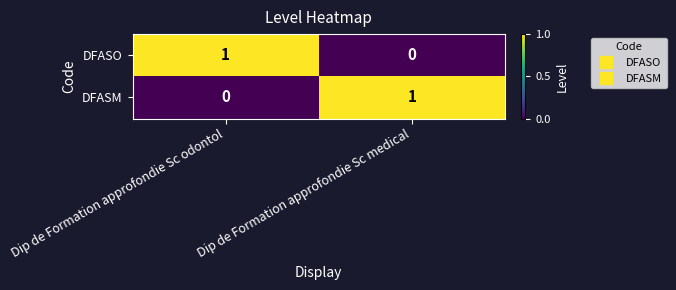

What is the total value across all series at Dip de Formation approfondie Sc medical?

1